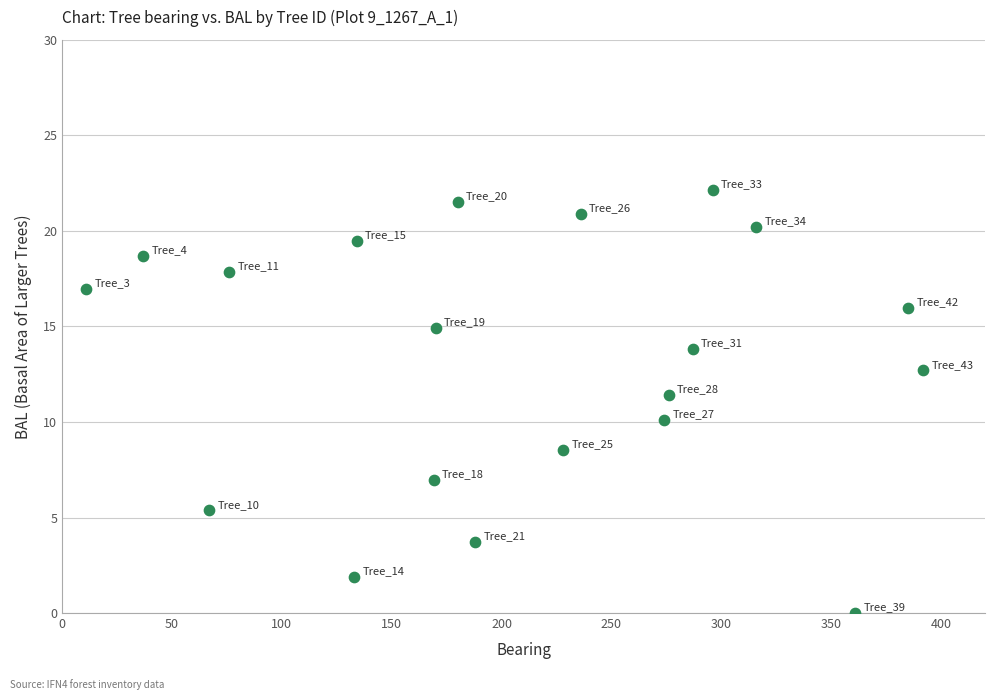

What is the range of X values (max minus min)?

381.0